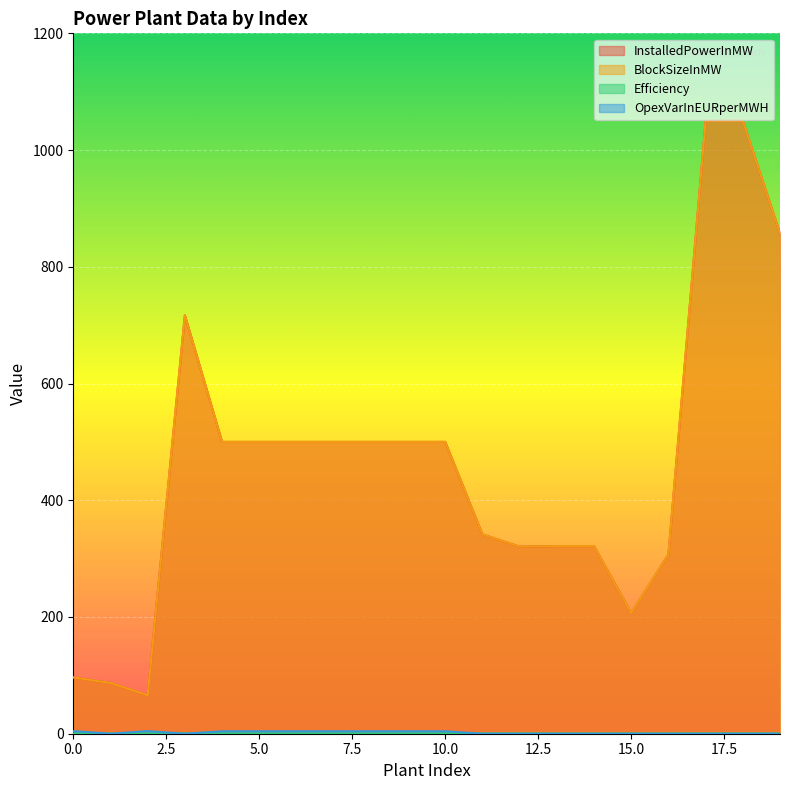

Which series changed the most between 1 and 18?

InstalledPowerInMW